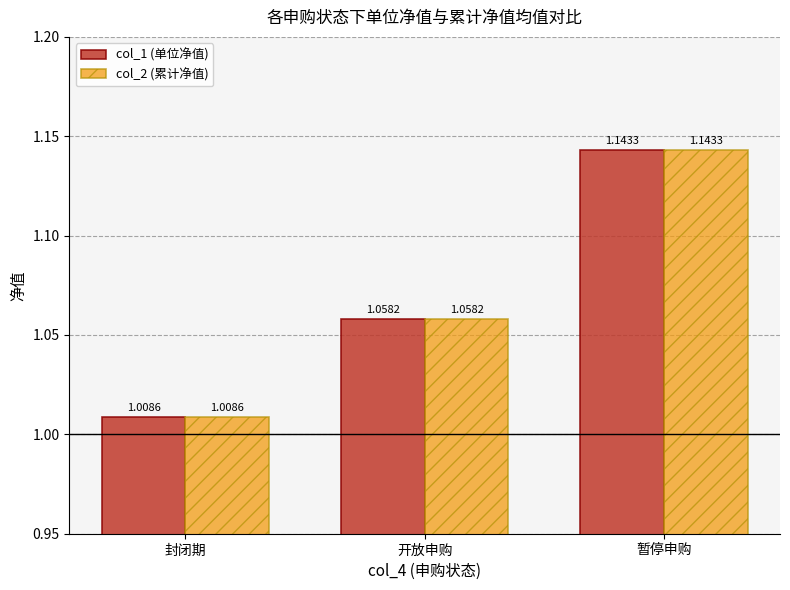

Which label corresponds to the smallest value in the chart?

封闭期